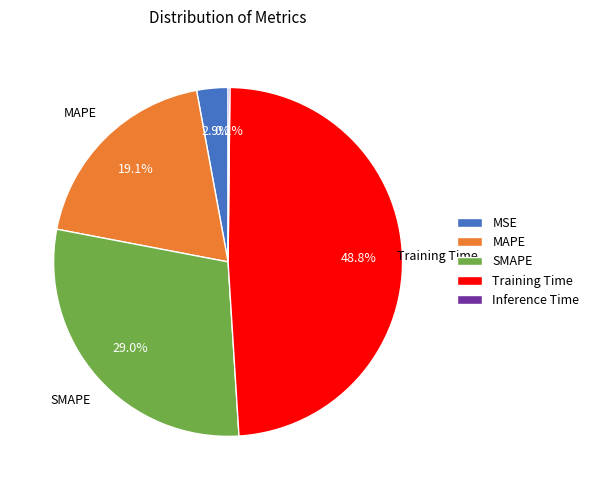

The SMAPE slice represents 35% of the pie. True or false?

False